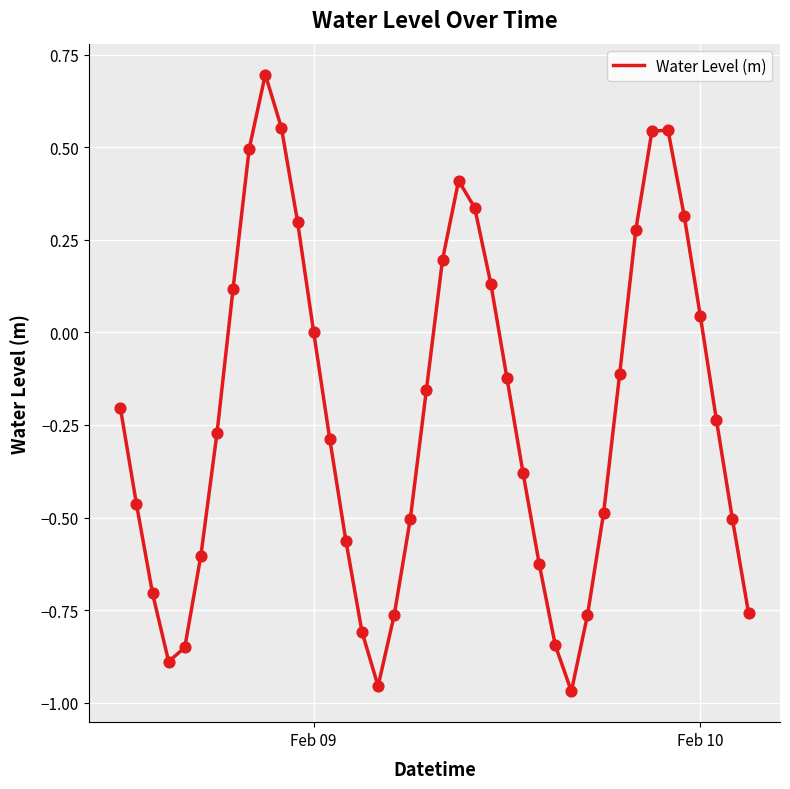

What is the maximum value shown in the chart?

0.7